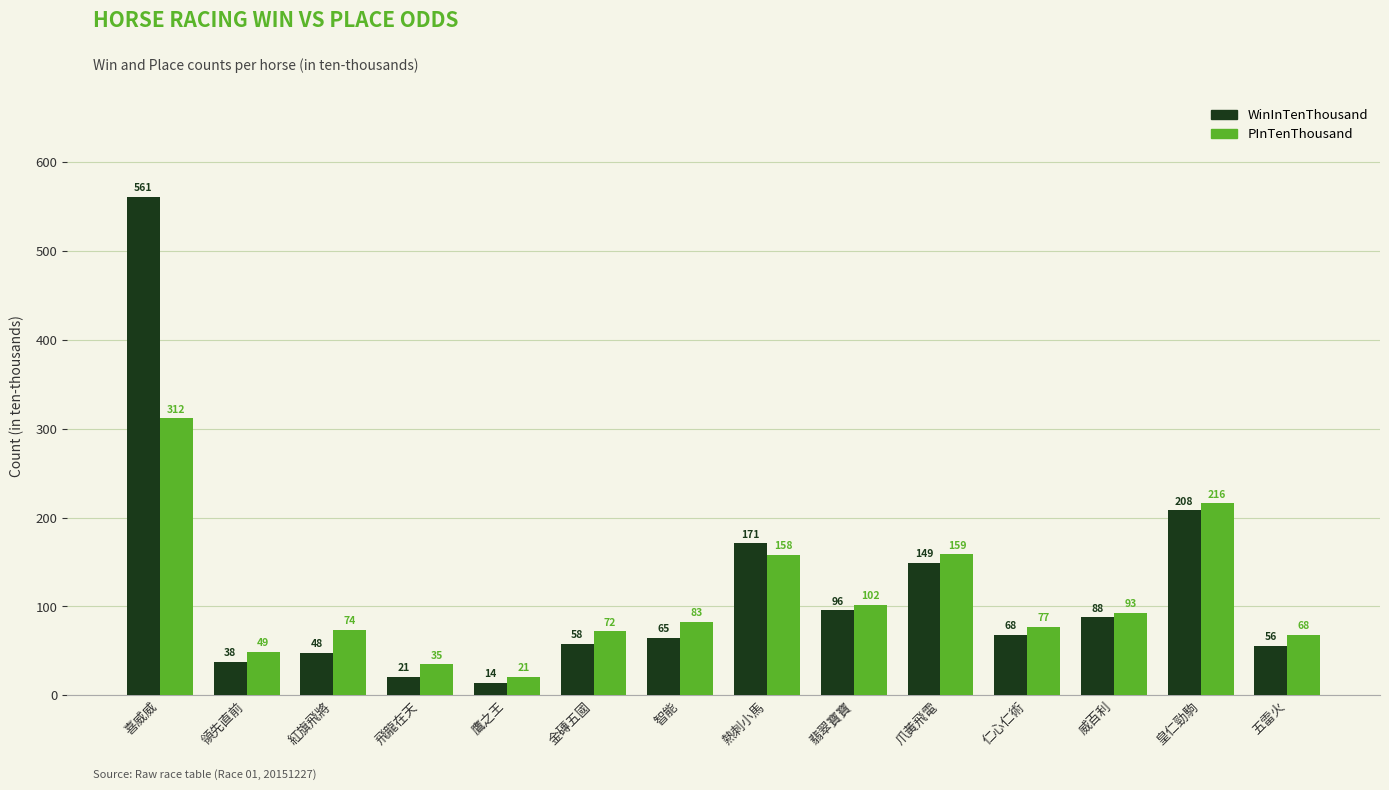

Reading left to right, extract all data points from this chart.

WinInTenThousand: 561	38	48	21	14	58	65	171	96	149	68	88	208	56
PInTenThousand: 312	49	74	35	21	72	83	158	102	159	77	93	216	68